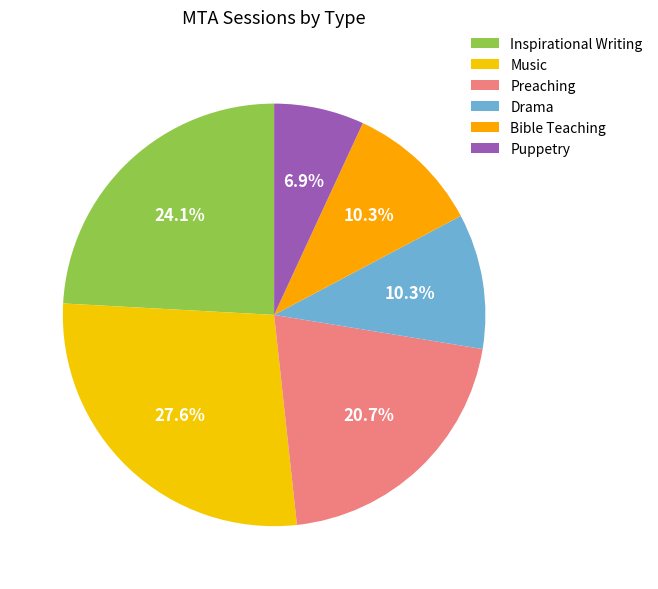

How many segments does this pie chart have?

6